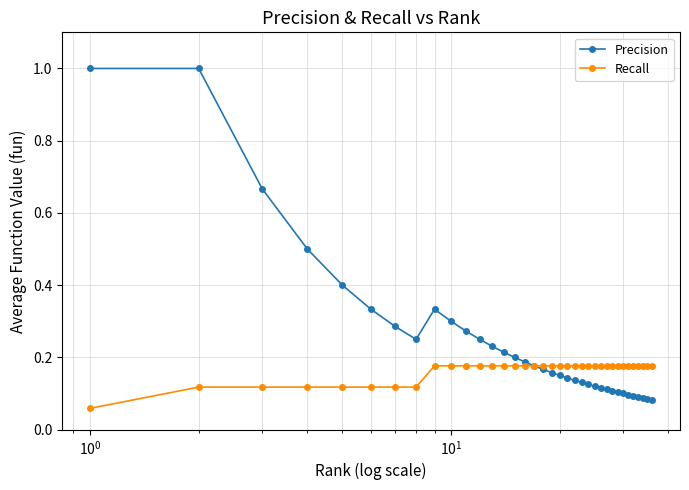

Rank the series by their average value, from highest to lowest.

Precision, Recall